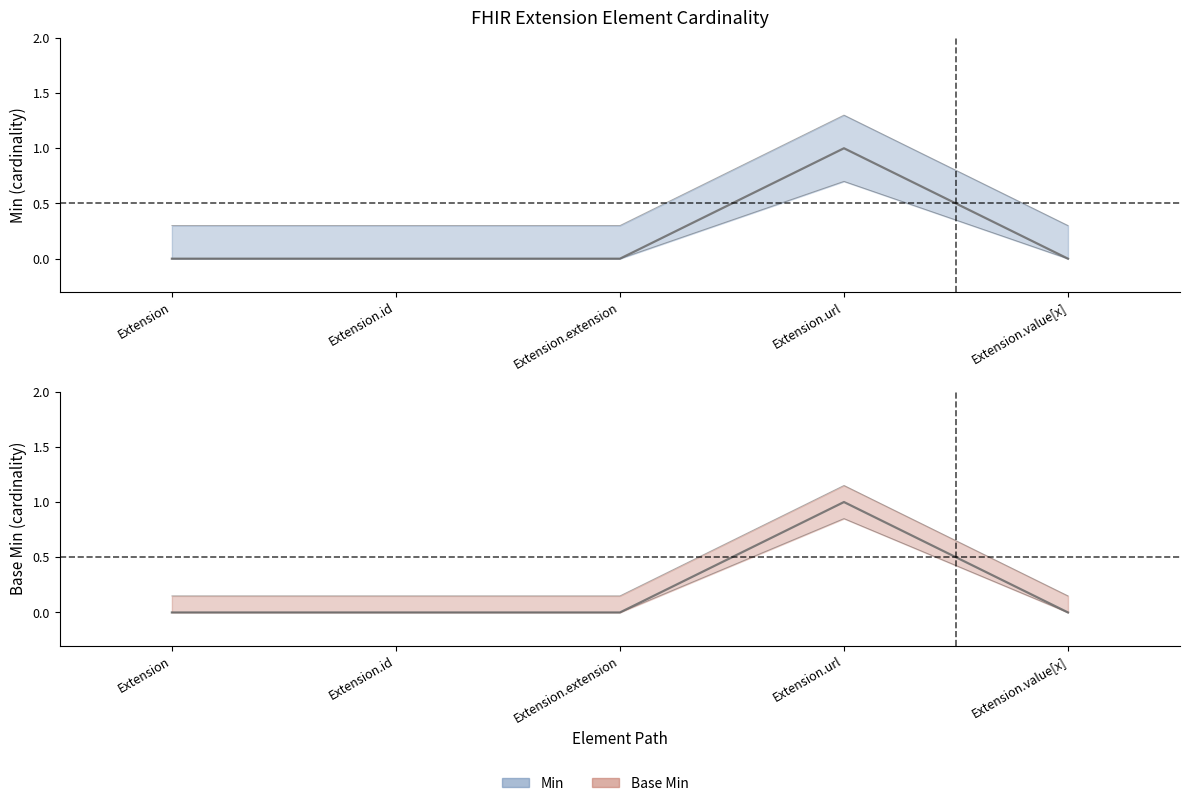

The value of Min at Extension.id is 0.0. True or false?

True